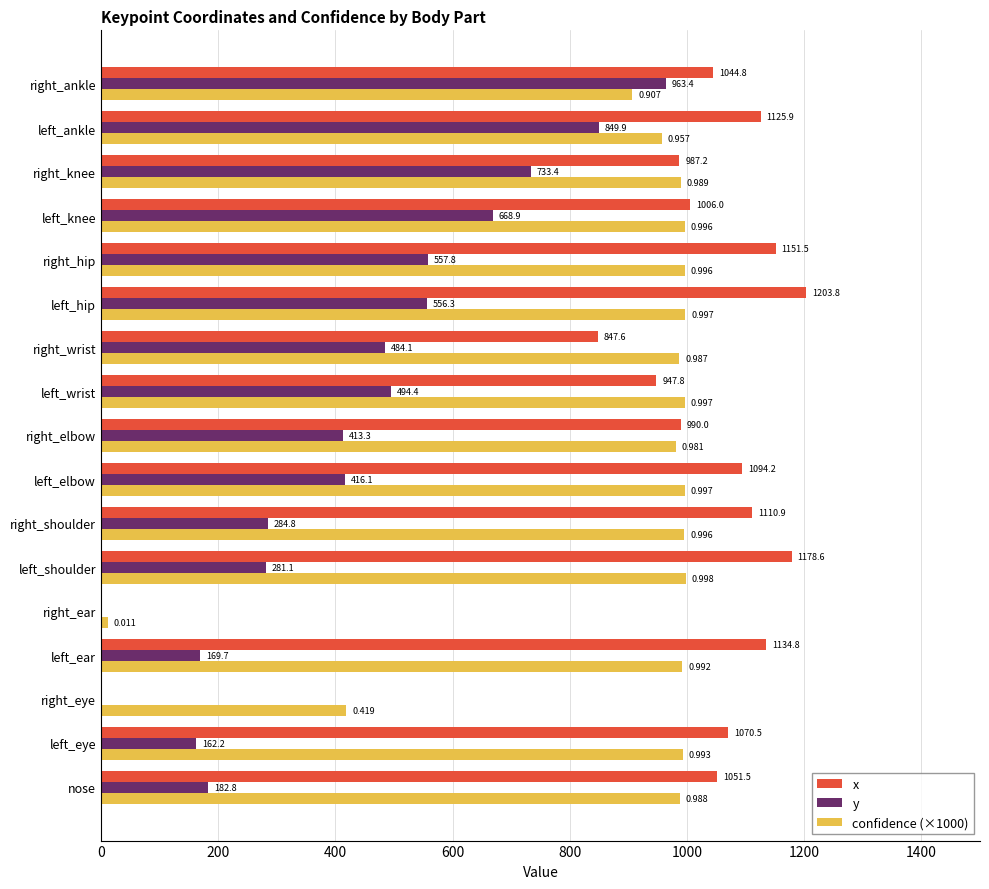

At which label is y closest to 481?

right_wrist